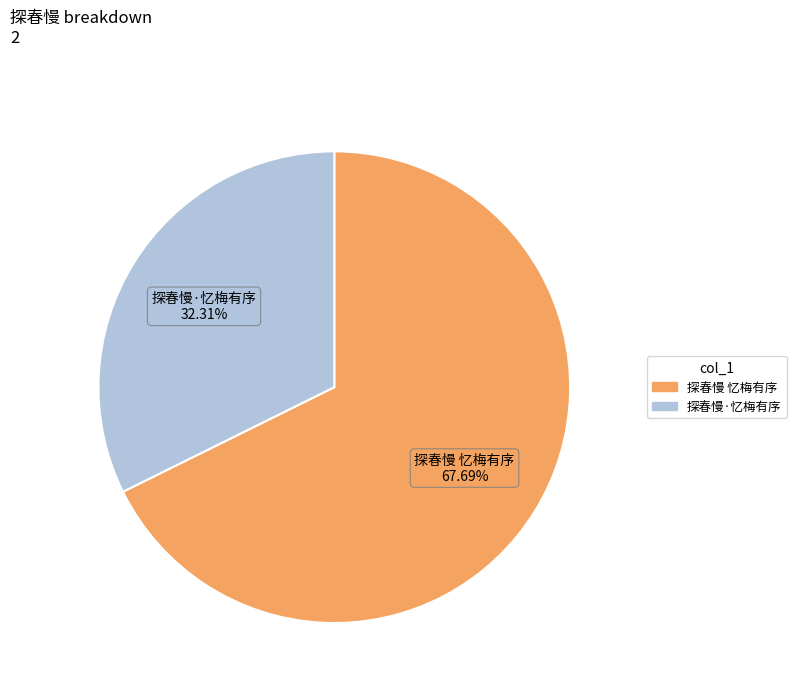

What portion of the pie excludes 探春慢 忆梅有序?

32.3%